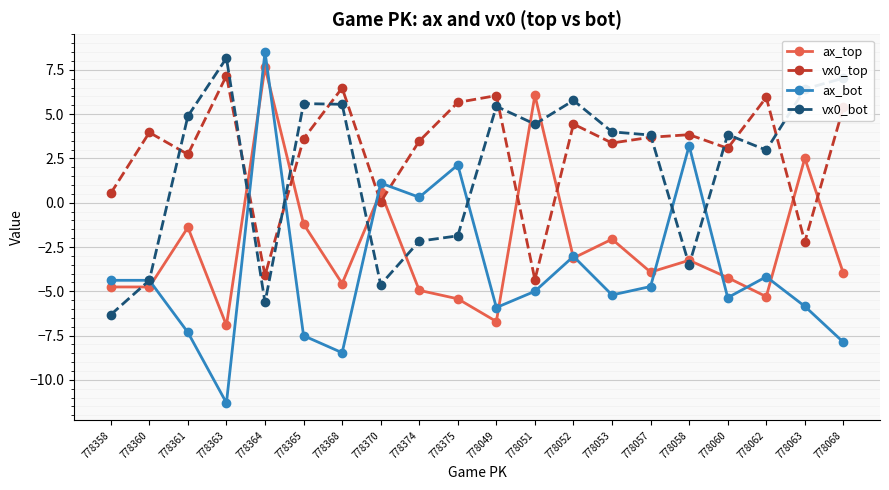

What is the sum of all ax_top values?

-49.7